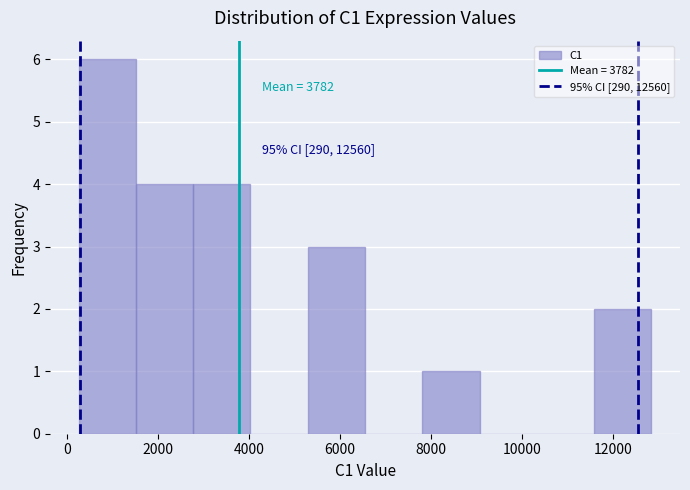

Which range on the x-axis has the tallest bar?

200 to 1600